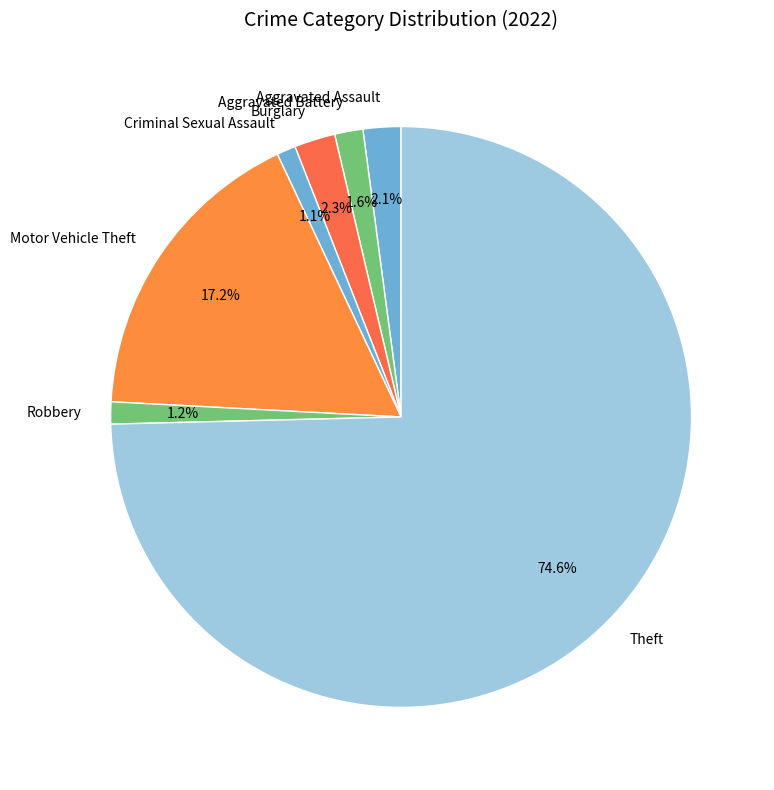

How many segments does this pie chart have?

7